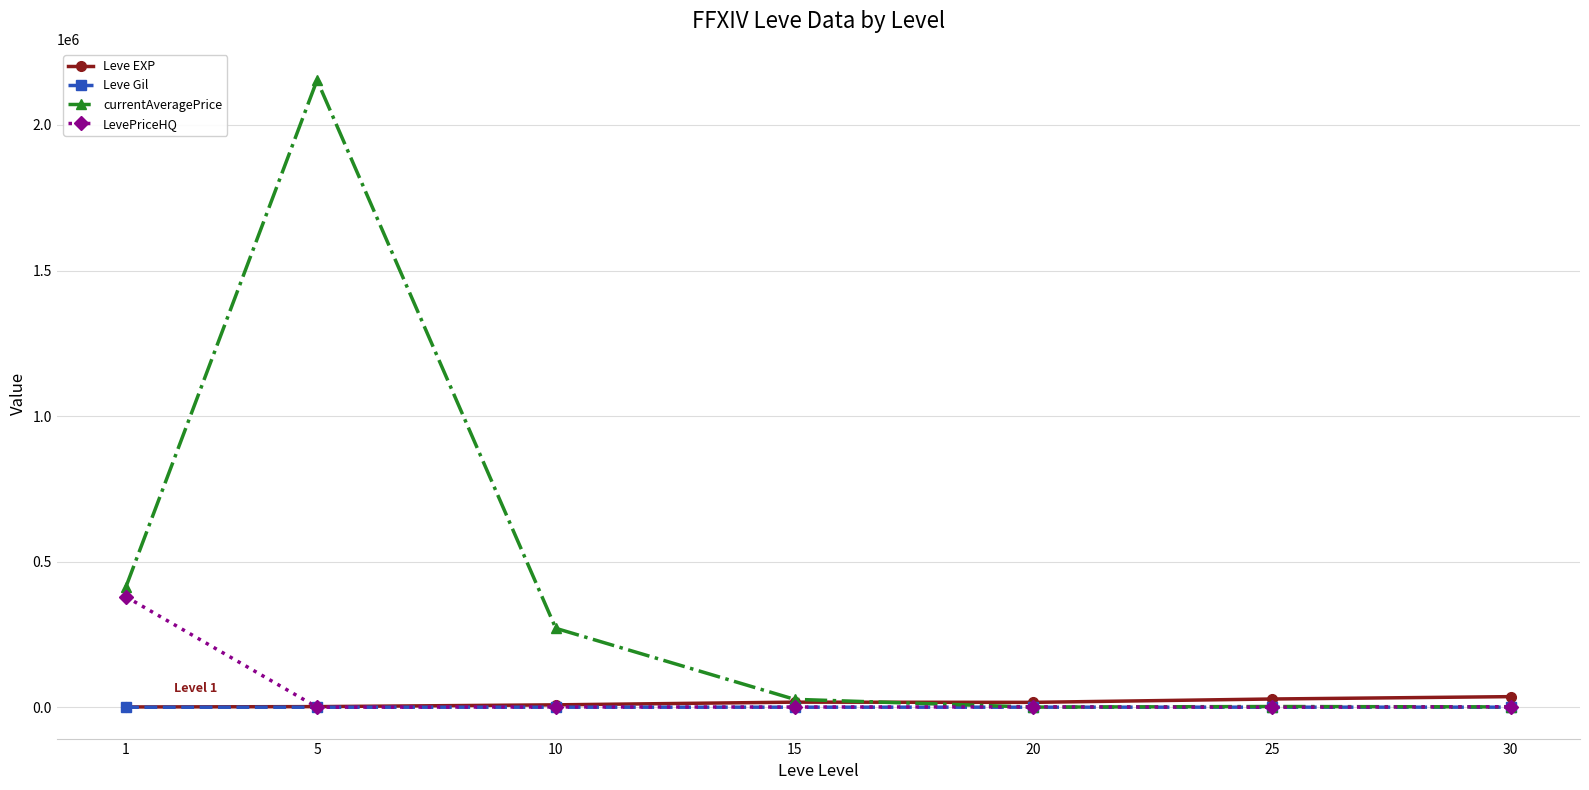

Does the chart display data point markers on the line(s)?

Yes